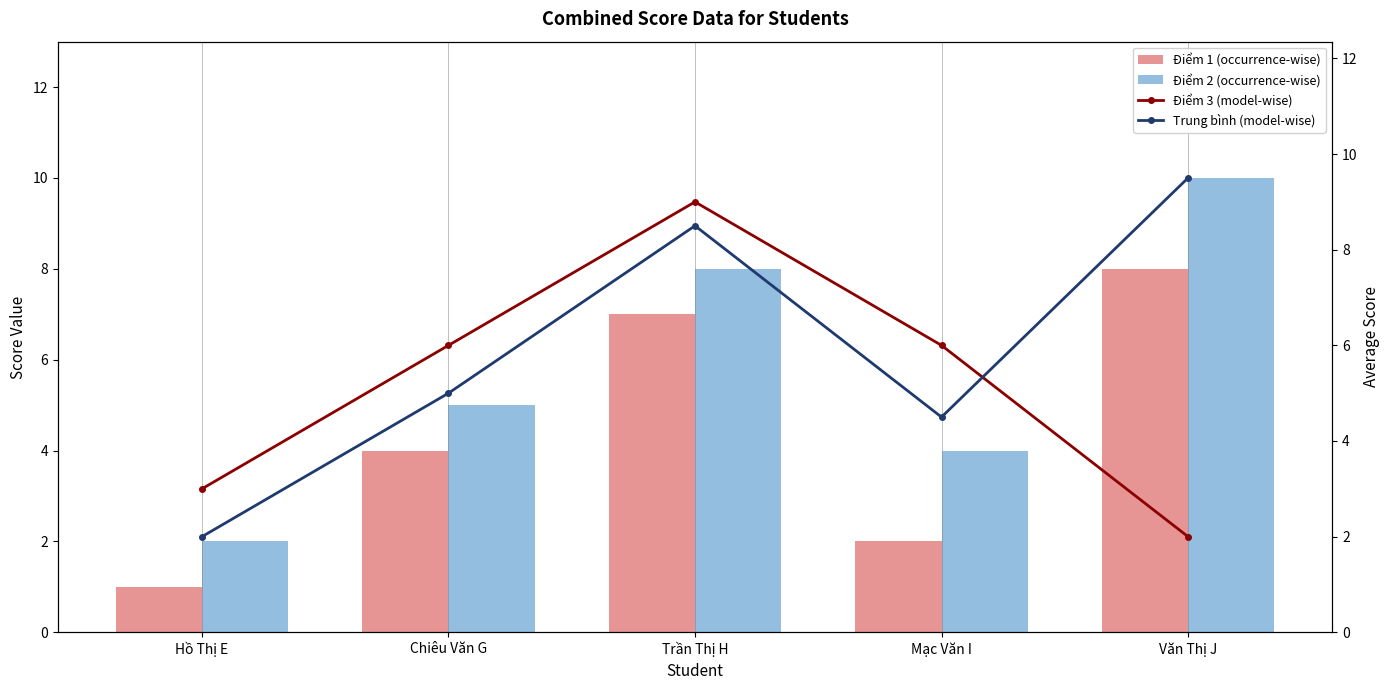

Which series changed the most between Chiêu Văn G and Văn Thị J?

Điểm 2 (occurrence-wise)